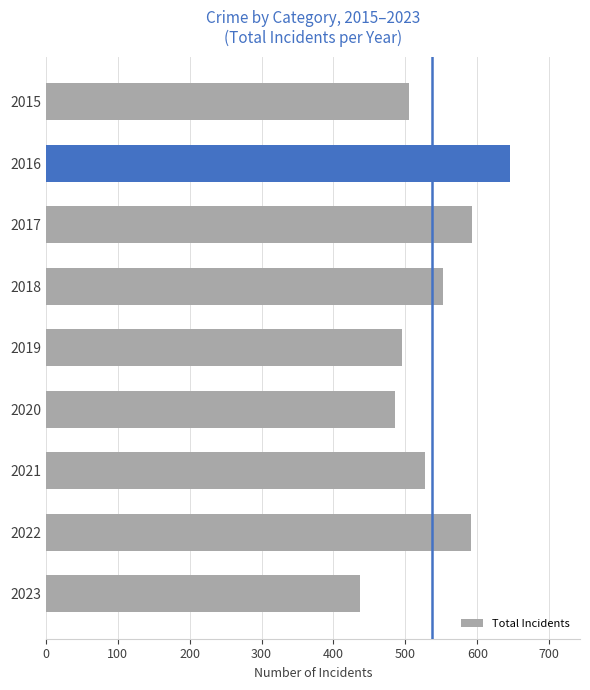

What is the approximate value at 2023, to the nearest 5?

435